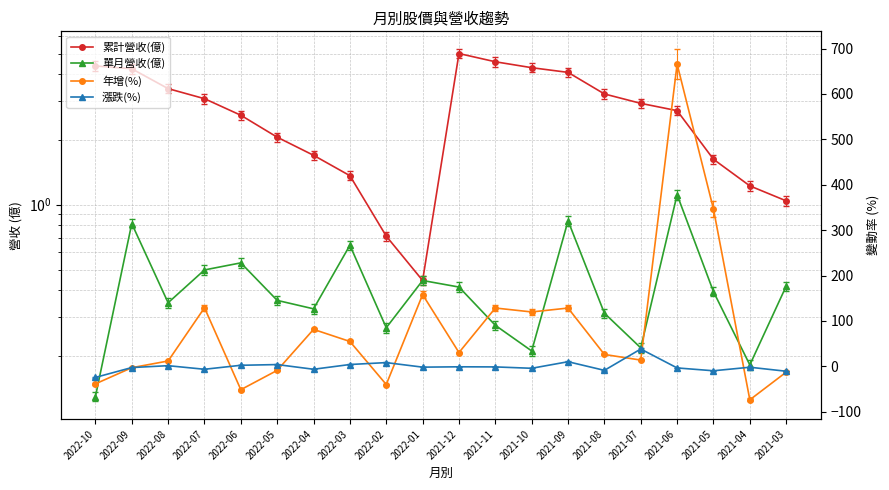

What is the total value across all series at 2021-06?

666.1